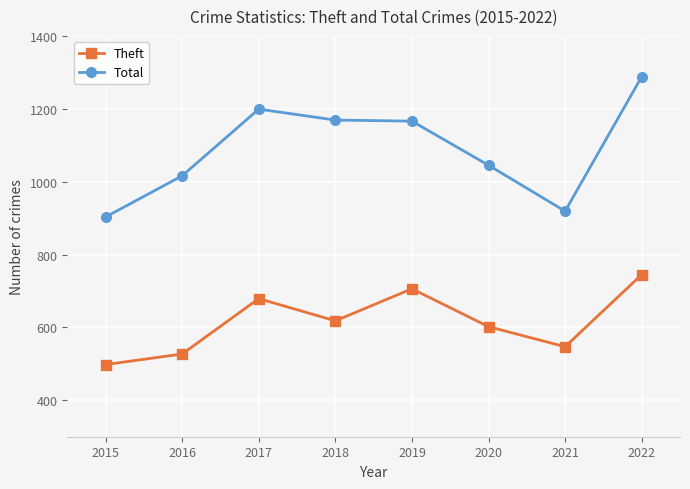

At which label does Total first exceed 1166?

2017